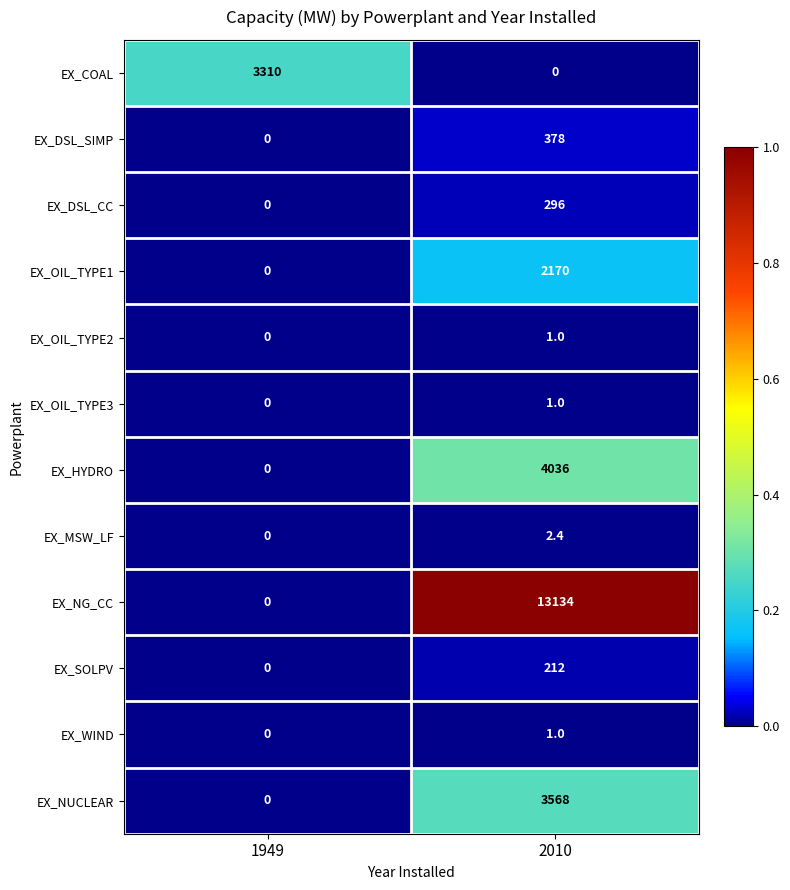

Reading left to right, transcribe all the data shown in this chart.

EX_COAL: 3310.0	0.0
EX_DSL_SIMP: 0.0	378.0
EX_DSL_CC: 0.0	296.0
EX_OIL_TYPE1: 0.0	2170.0
EX_OIL_TYPE2: 0.0	1.0
EX_OIL_TYPE3: 0.0	1.0
EX_HYDRO: 0.0	4036.0
EX_MSW_LF: 0.0	2.4
EX_NG_CC: 0.0	13134.0
EX_SOLPV: 0.0	212.0
EX_WIND: 0.0	1.0
EX_NUCLEAR: 0.0	3568.0